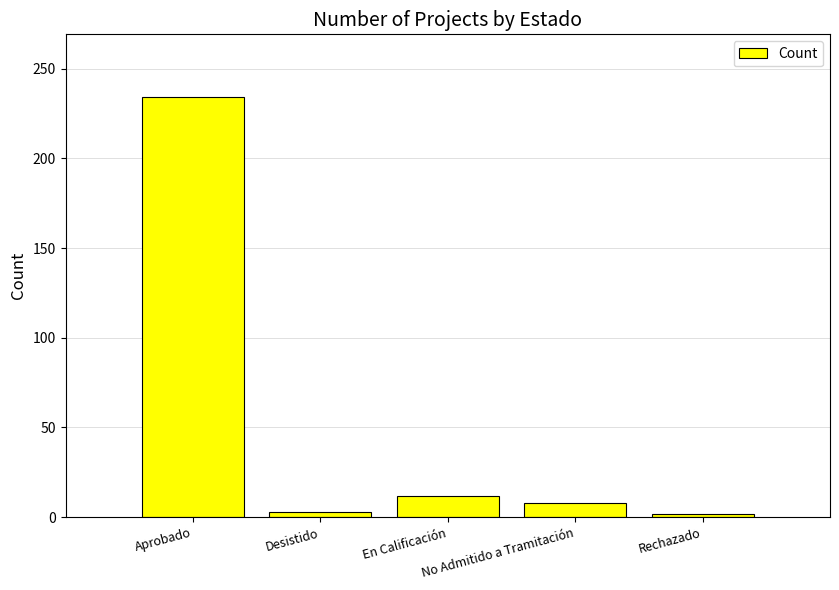

What is the difference between the maximum and minimum values?

232